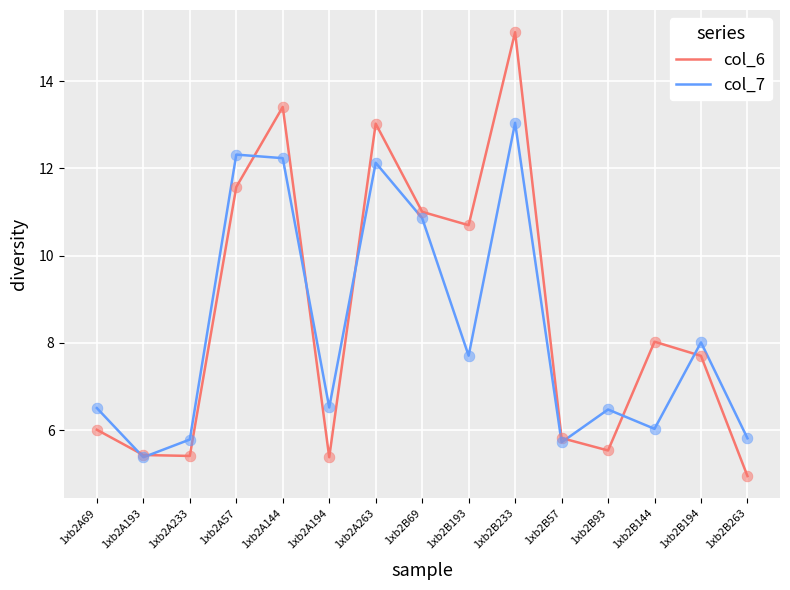

Is the value of col_6 at 1xb2B93 greater than the value of col_7 at 1xb2A57?

No